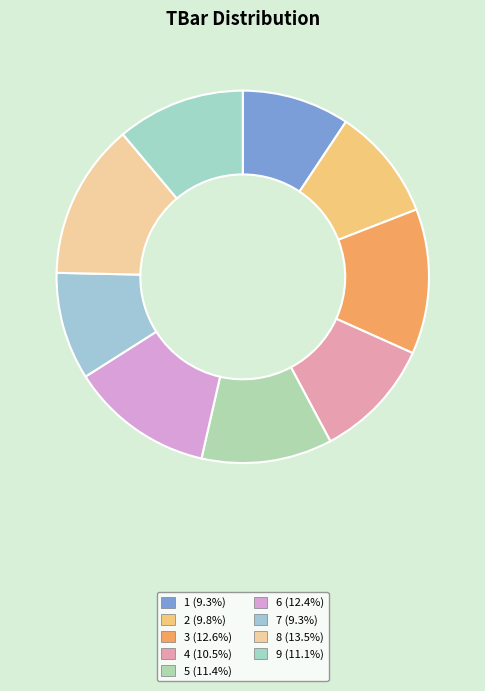

How many segments does this pie chart have?

9